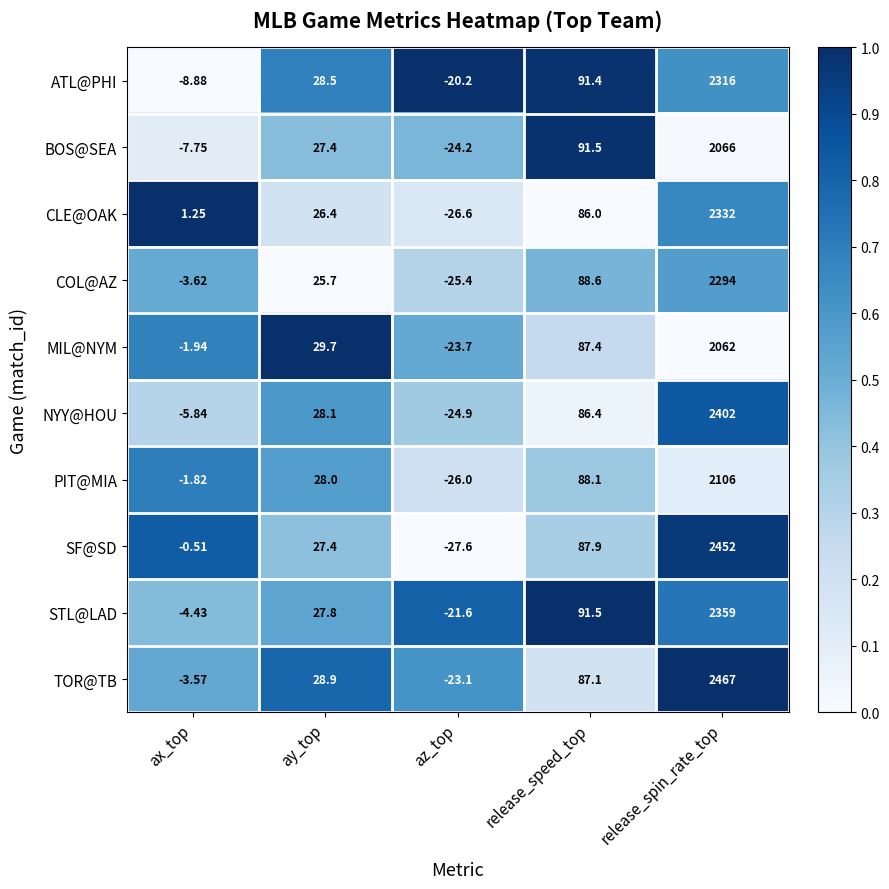

Which series changed the most between ay_top and az_top?

SF@SD